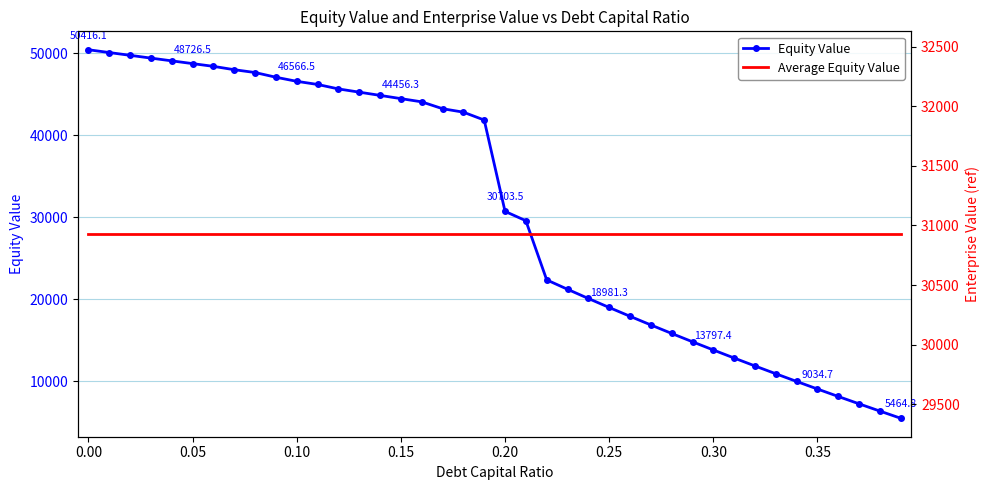

Reading left to right, what are all the values shown in this chart?

Equity Value: 50416.1	50076.0	49737.0	49399.0	49062.2	48726.5	48391.9	47982.9	47639.2	47064.3	46566.5	46184.7	45640.1	45245.0	44850.4	44456.3	44062.6	43225.4	42804.9	41843.0	30703.5	29561.8	22346.3	21200.5	20079.3	18981.3	17905.2	16849.9	15814.1	14796.9	13797.4	12814.5	11847.6	10895.8	9958.4	9034.7	8124.1	7225.9	6339.7	5464.8
Average Equity Value: 30927.9	30927.9	30927.9	30927.9	30927.9	30927.9	30927.9	30927.9	30927.9	30927.9	30927.9	30927.9	30927.9	30927.9	30927.9	30927.9	30927.9	30927.9	30927.9	30927.9	30927.9	30927.9	30927.9	30927.9	30927.9	30927.9	30927.9	30927.9	30927.9	30927.9	30927.9	30927.9	30927.9	30927.9	30927.9	30927.9	30927.9	30927.9	30927.9	30927.9